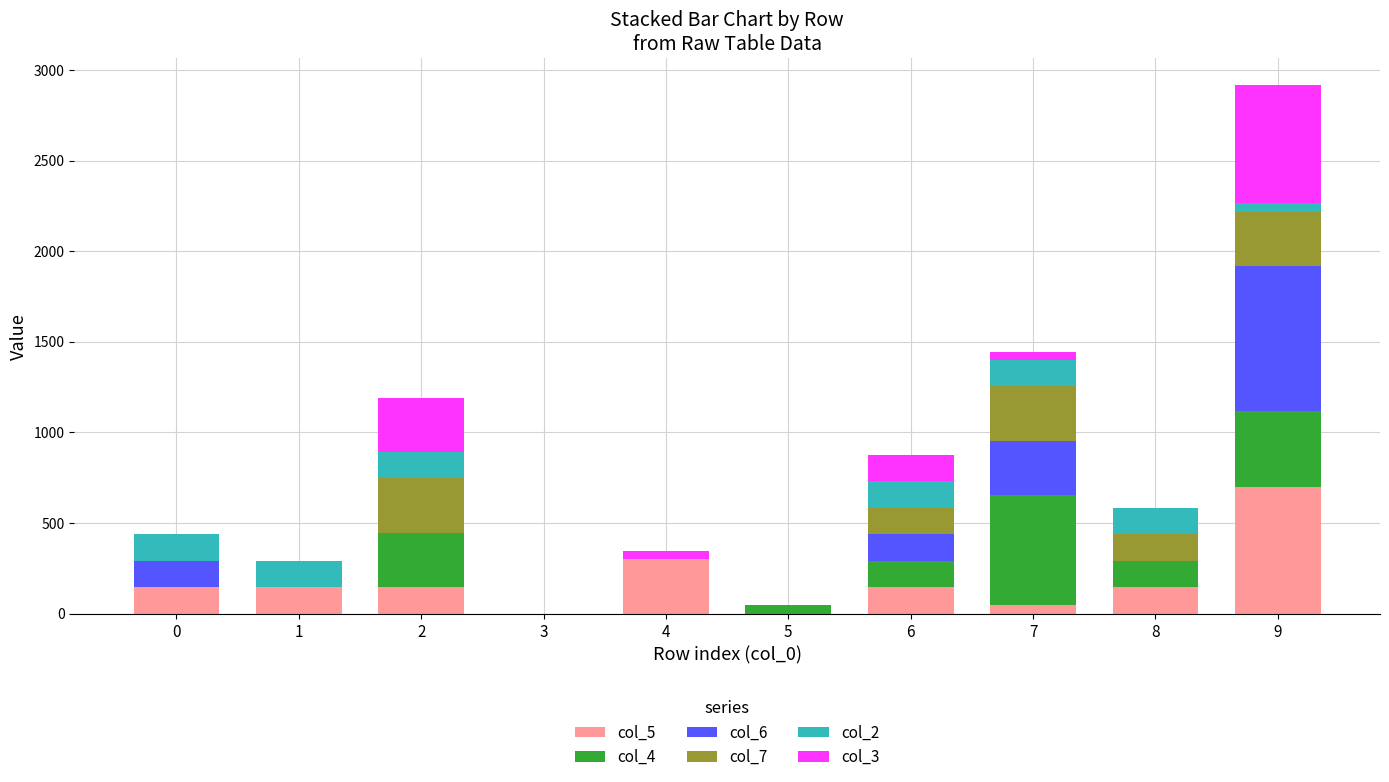

At which category is the sum across all series the highest?

9